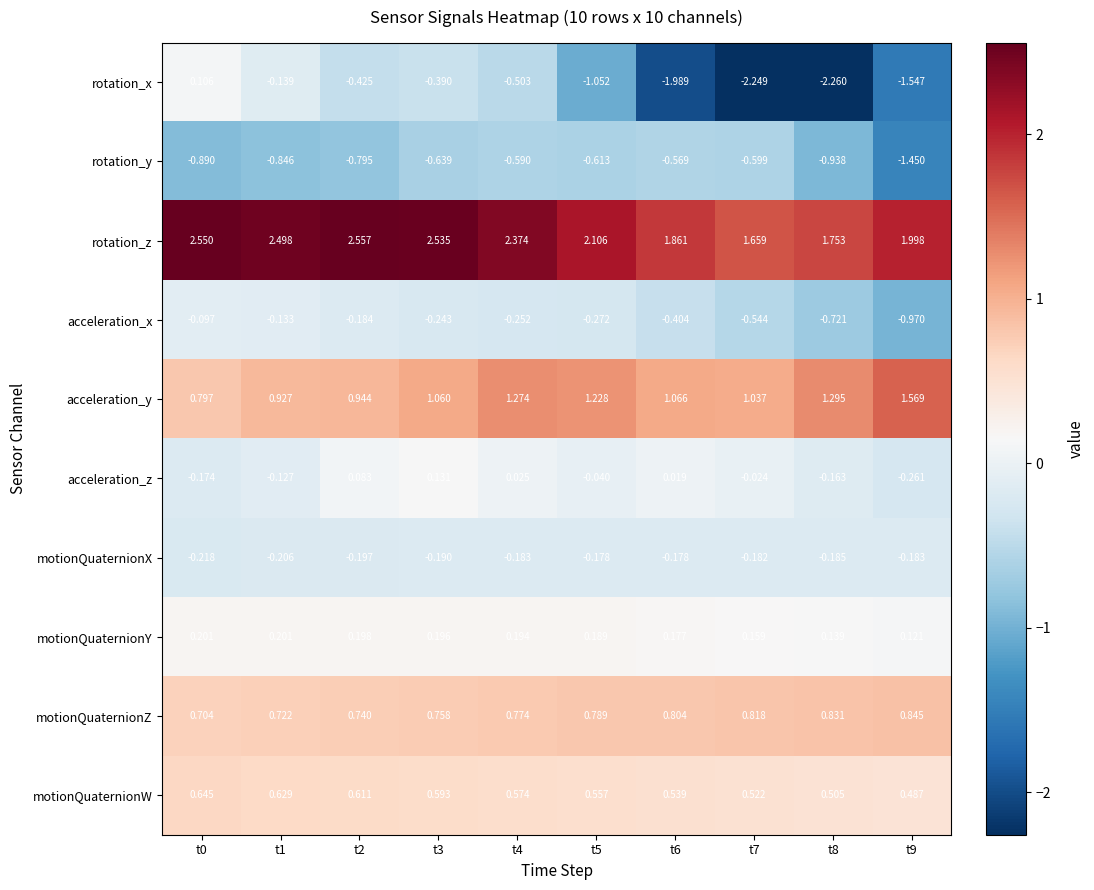

Which series changed the most between t5 and t8?

rotation_x